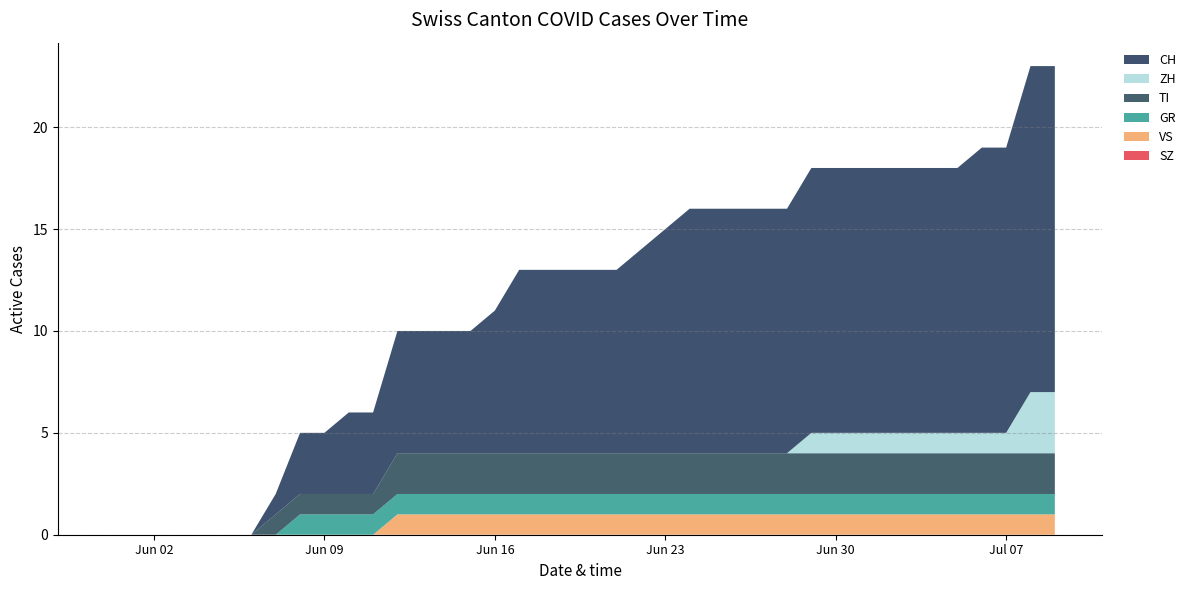

Reading left to right, transcribe all the data shown in this chart.

SZ: 0	0	0	0	0	0	0	0	0	0	0	0	0	0	0	0	0	0	0	0	0	0	0	0	0	0	0	0	0	0	0	0	0	0	0	0	0	0	0	0
VS: 0	0	0	0	0	0	0	0	0	0	0	0	1	1	1	1	1	1	1	1	1	1	1	1	1	1	1	1	1	1	1	1	1	1	1	1	1	1	1	1
GR: 0	0	0	0	0	0	0	0	1	1	1	1	1	1	1	1	1	1	1	1	1	1	1	1	1	1	1	1	1	1	1	1	1	1	1	1	1	1	1	1
TI: 0	0	0	0	0	0	0	1	1	1	1	1	2	2	2	2	2	2	2	2	2	2	2	2	2	2	2	2	2	2	2	2	2	2	2	2	2	2	2	2
ZH: 0	0	0	0	0	0	0	0	0	0	0	0	0	0	0	0	0	0	0	0	0	0	0	0	0	0	0	0	0	1	1	1	1	1	1	1	1	1	3	3
CH: 0	0	0	0	0	0	0	1	3	3	4	4	6	6	6	6	7	9	9	9	9	9	10	11	12	12	12	12	12	13	13	13	13	13	13	13	14	14	16	16